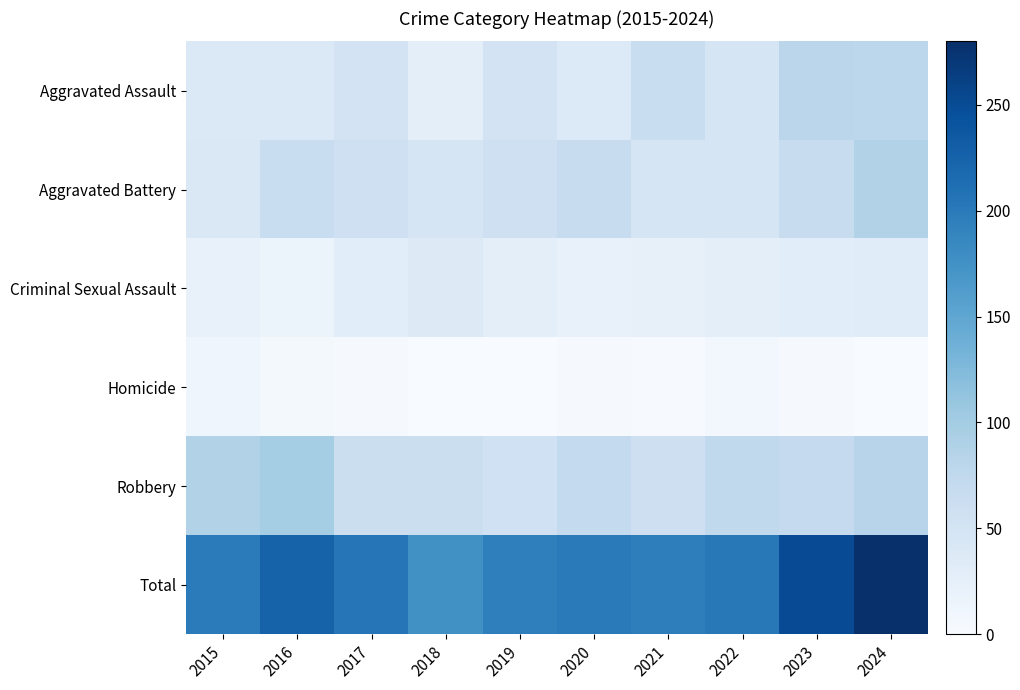

List the series in order of their peak value, highest first.

Total, Robbery, Aggravated Battery, Aggravated Assault, Criminal Sexual Assault, Homicide